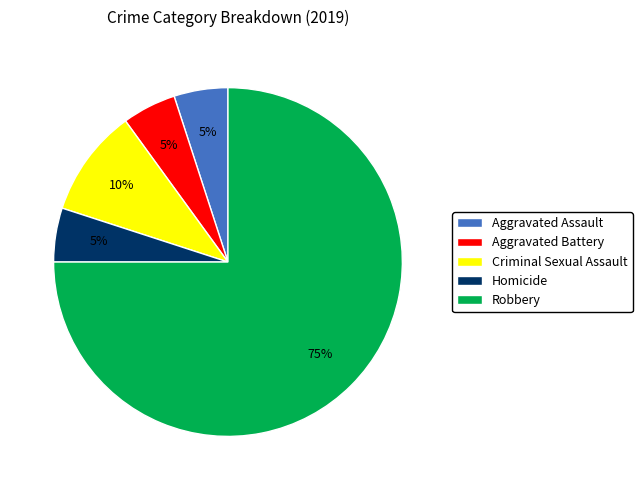

To the nearest percent, what is the difference between the largest and smallest slice percentages?

70%